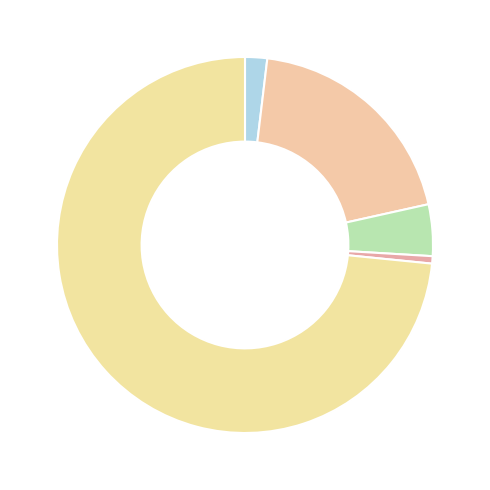

How many slices are in this pie chart?

5